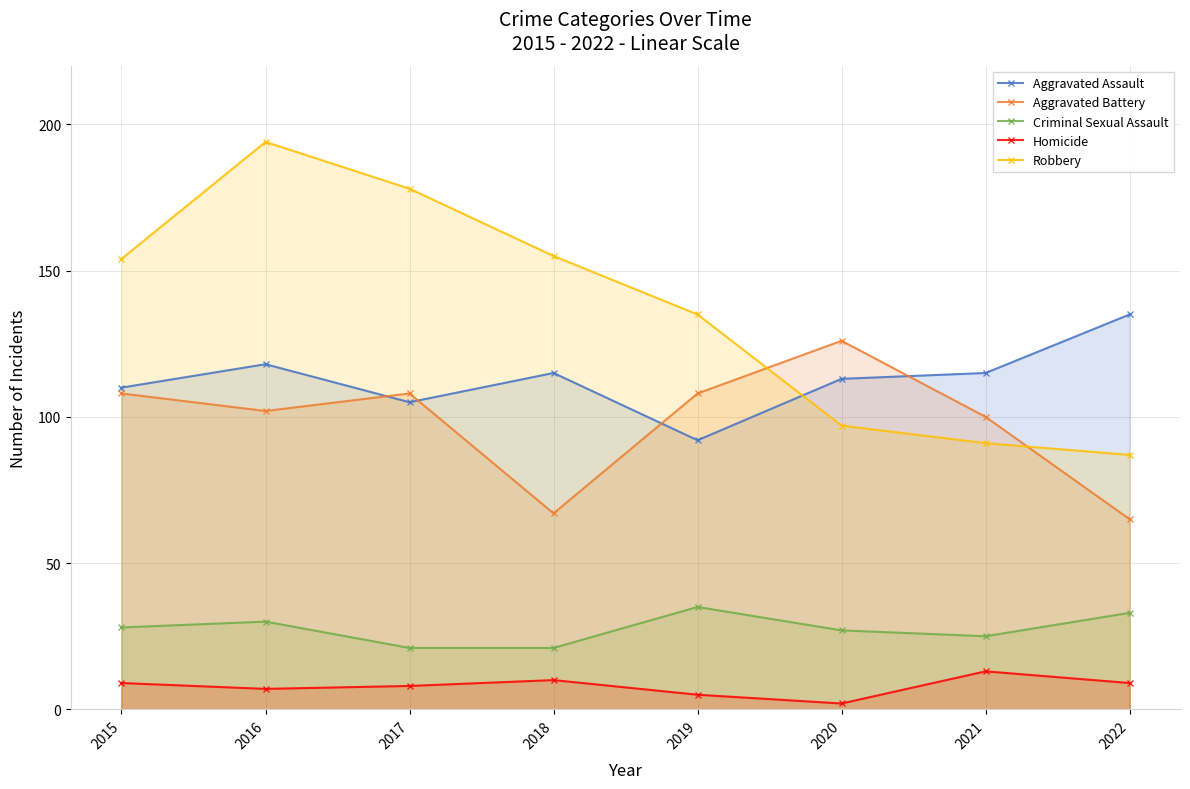

Which category has the lowest value in the Homicide series?

2020